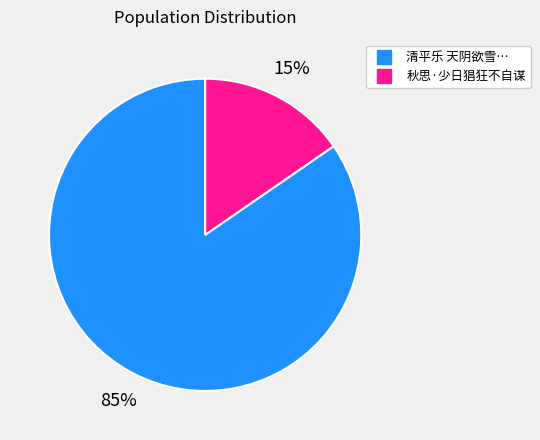

Is there a majority slice in this chart?

Yes